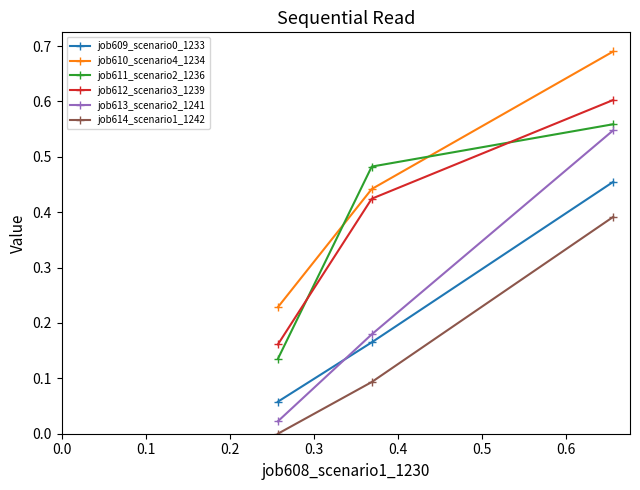

Which series has the largest total across all categories?

job610_scenario4_1234